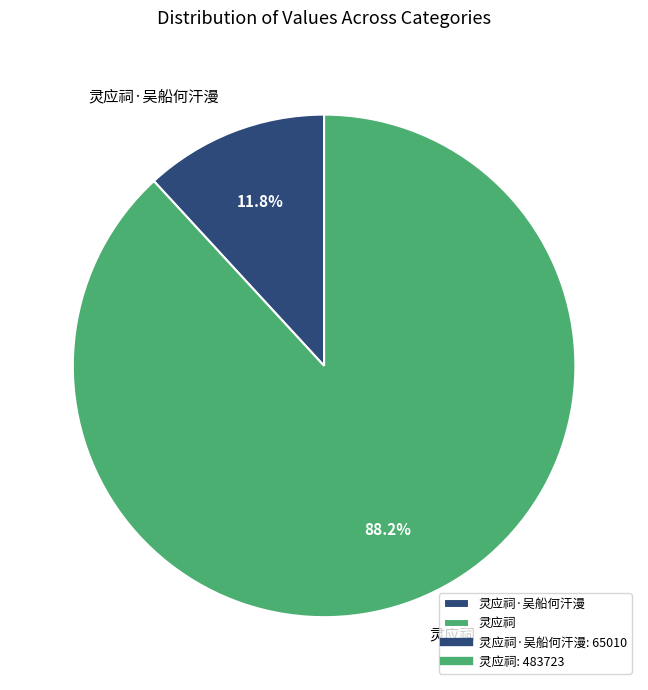

Which category has the biggest portion of the pie?

灵应祠